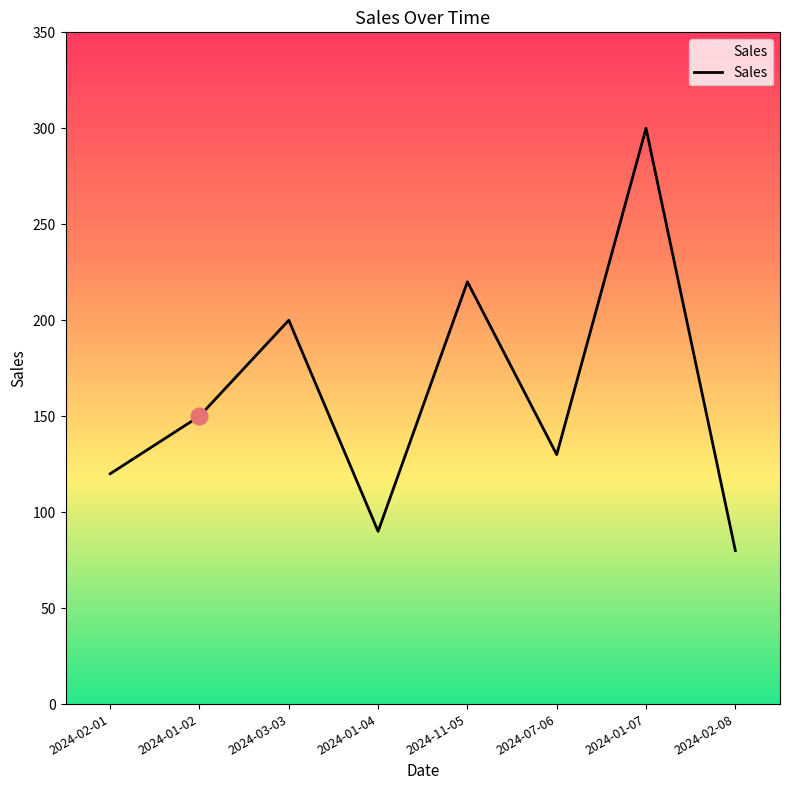

The chart shows a value of 220 at 2024-11-05. True or false?

True